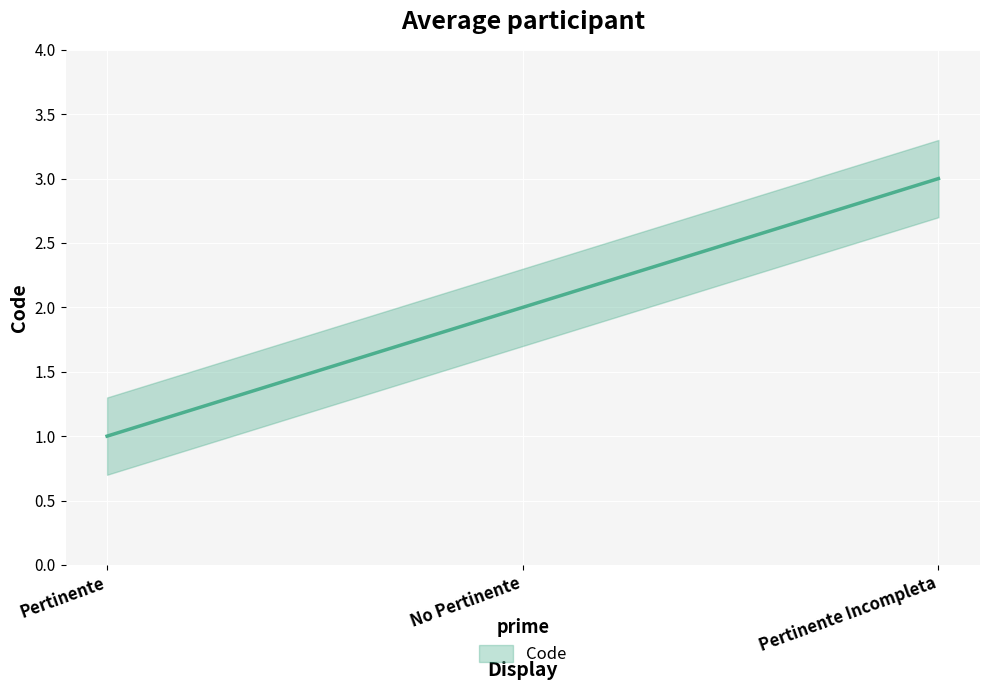

At which label does the data first exceed 2?

Pertinente Incompleta